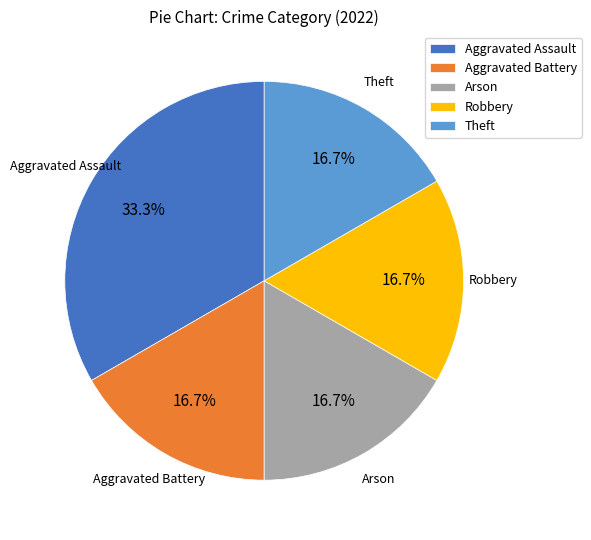

Count the number of slices in the pie.

5